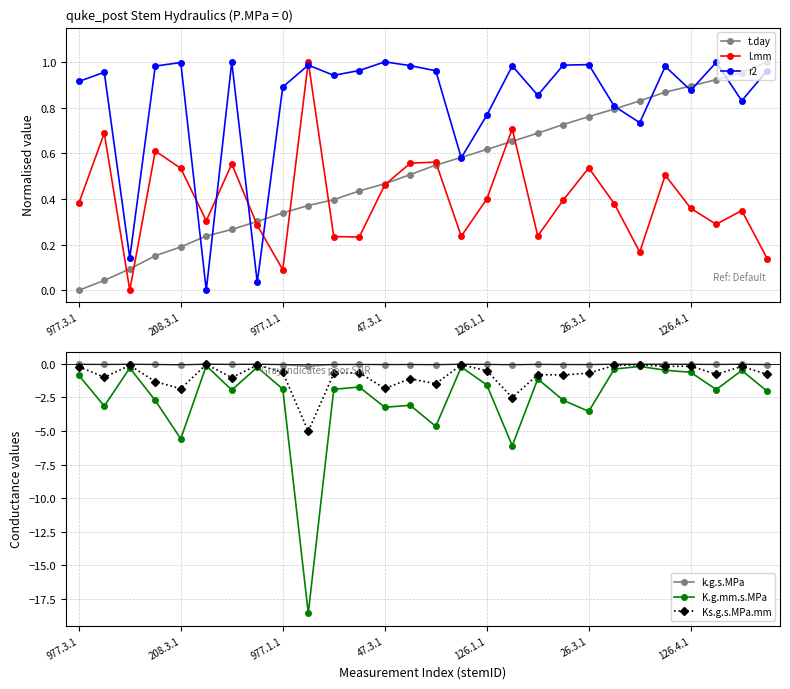

List the series in order of their peak value, lowest first.

K.g.mm.s.MPa, Ks.g.s.MPa.mm, k.g.s.MPa, r2, t.day, l.mm